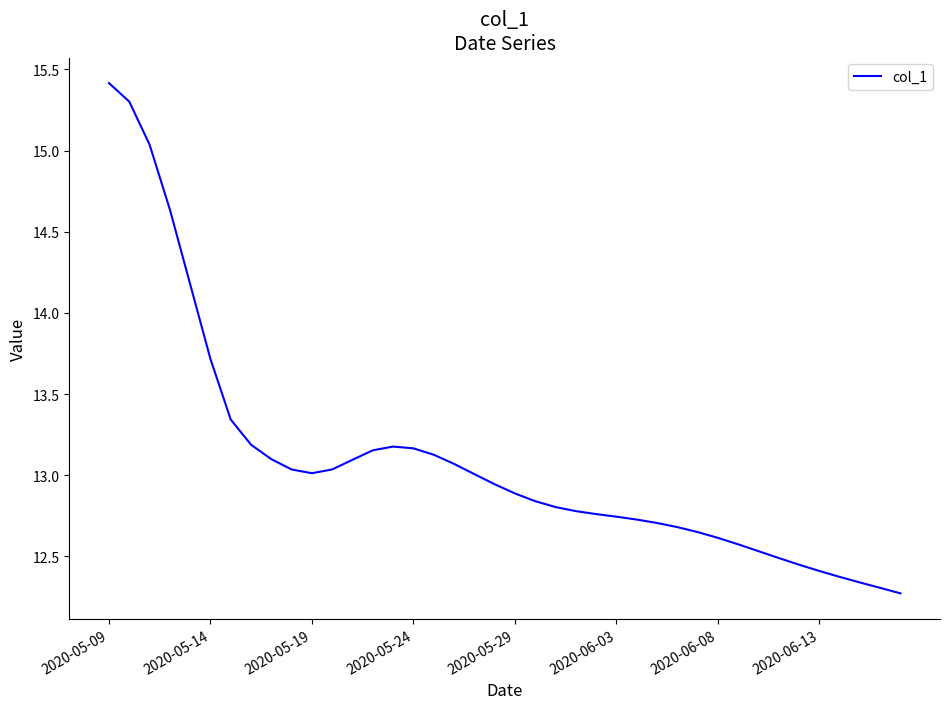

How many lines are shown in the chart?

1